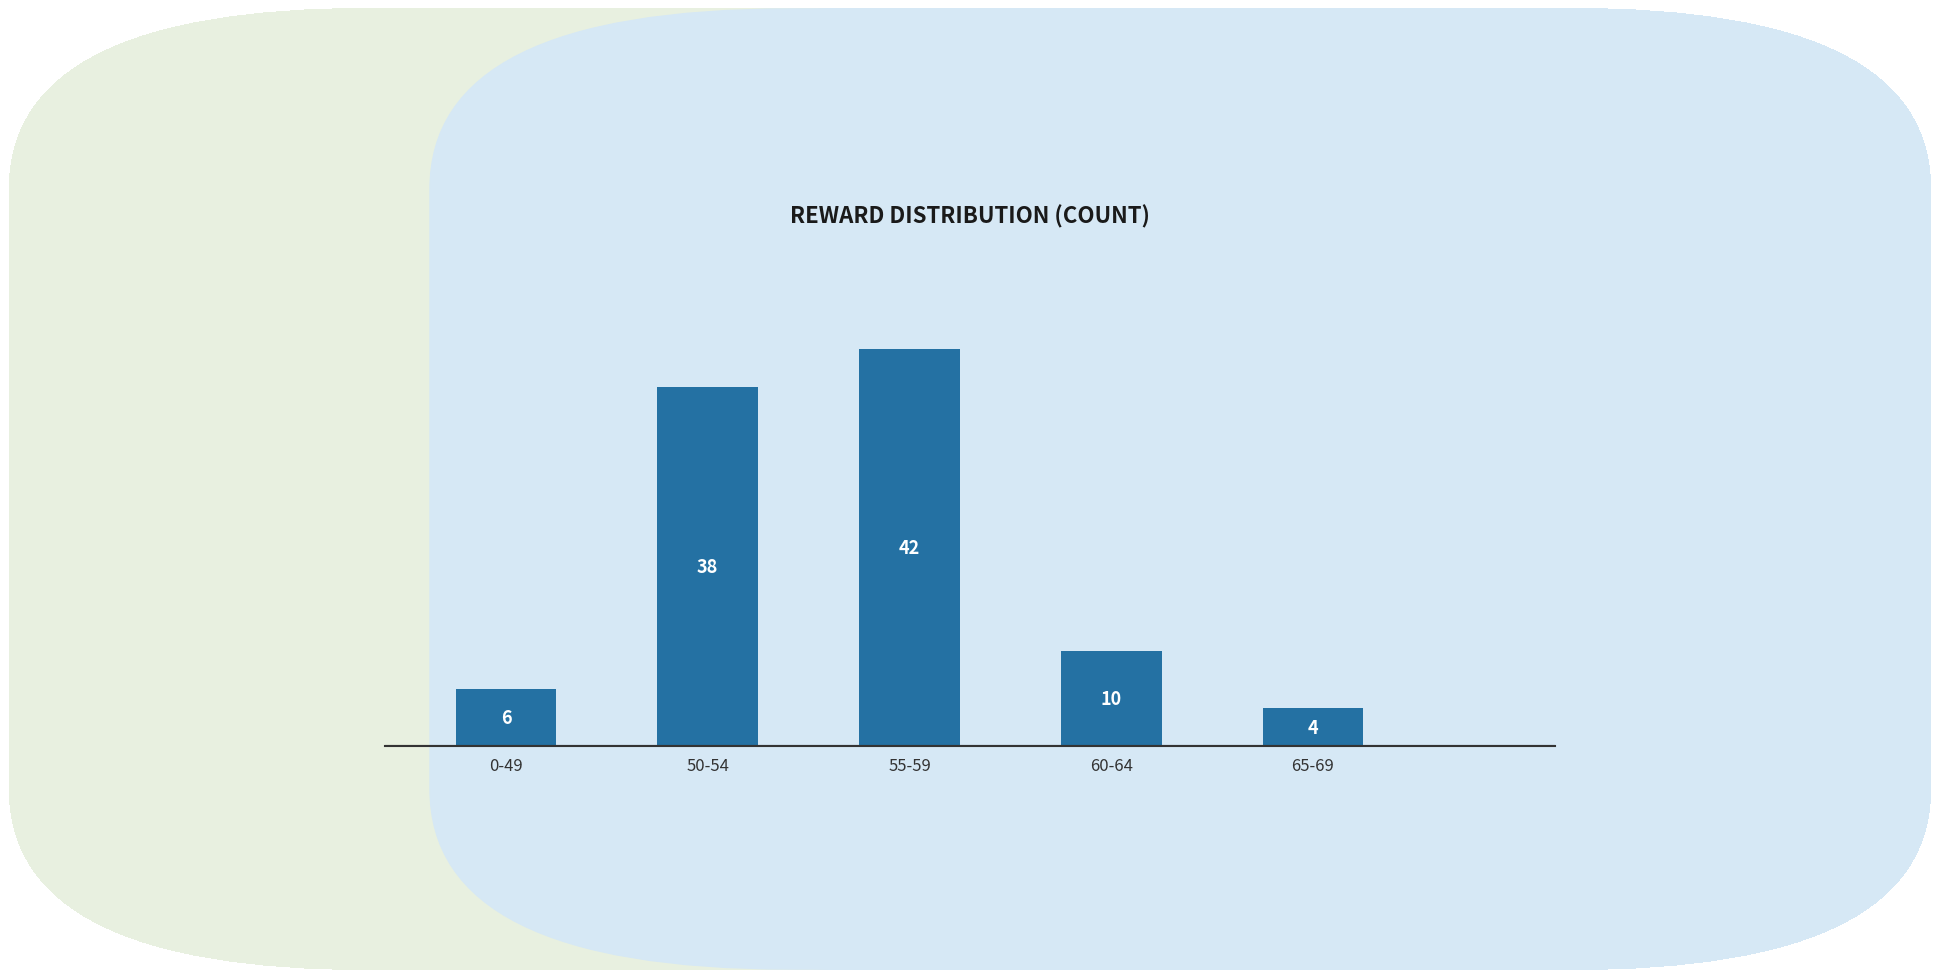

Reading left to right, list all the values displayed in this chart.

0-49=6	50-54=38	55-59=42	60-64=10	65-69=4